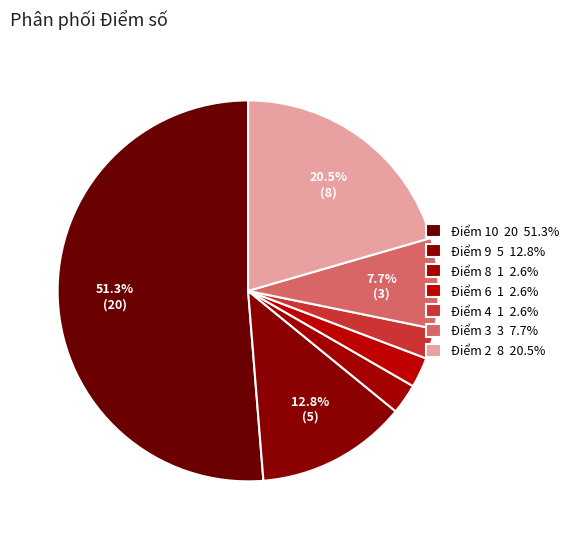

The Điểm 4 slice represents 11% of the pie. True or false?

False